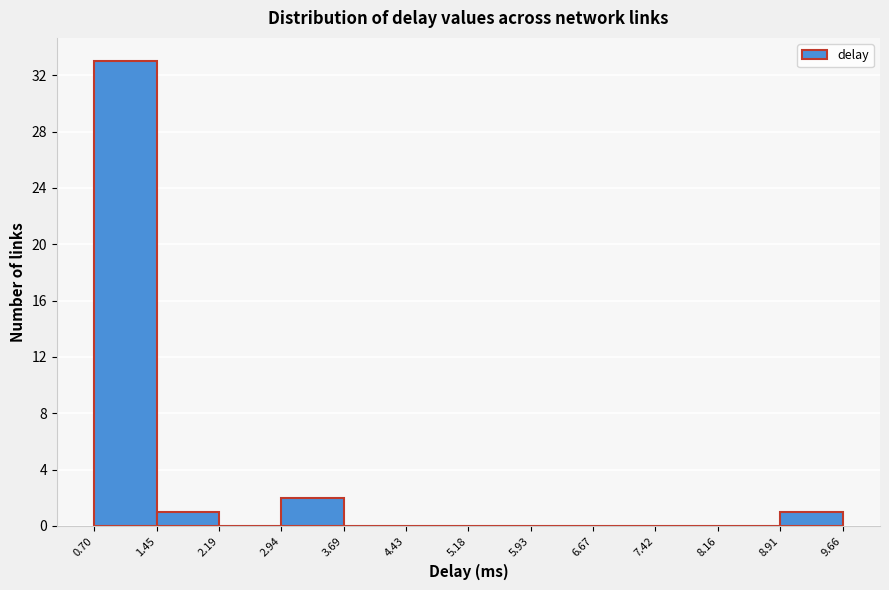

Over which range of the x-axis is the bar tallest?

0.70 to 1.45